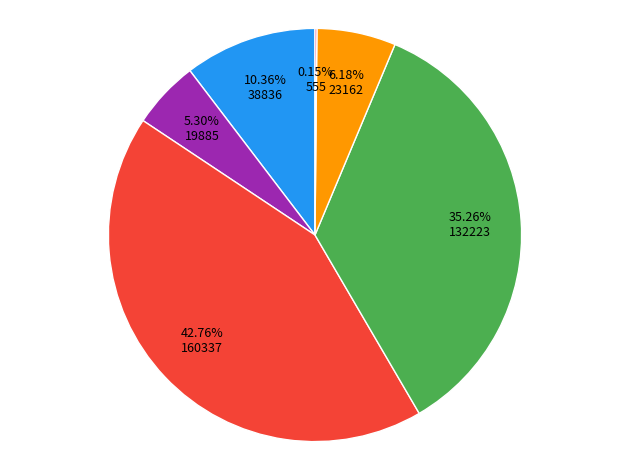

Is there any slice that represents more than half of the pie?

No